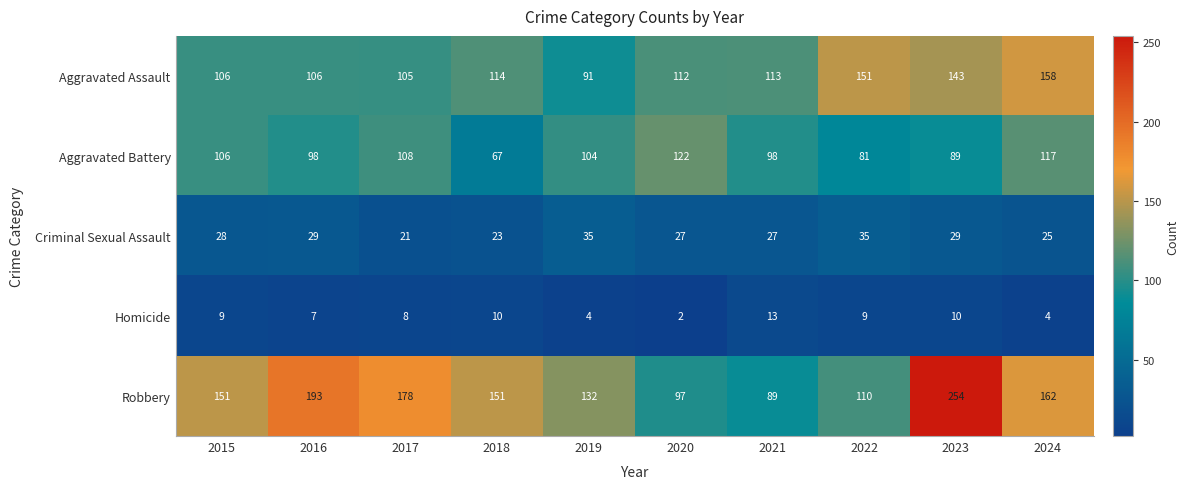

Which category has the highest value across all series?

2023